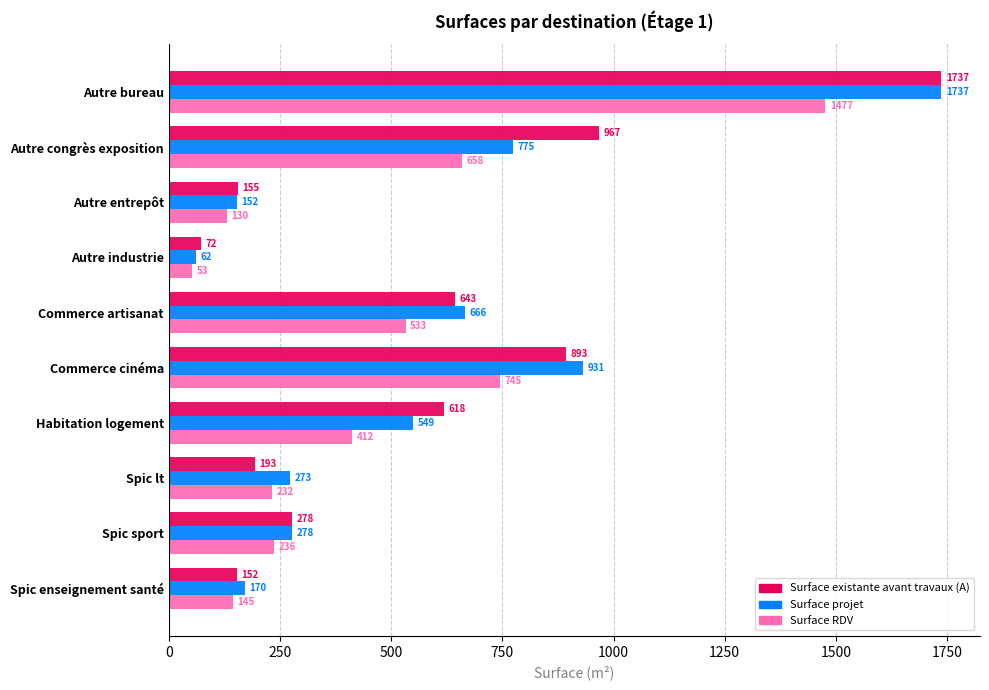

What is the sum of all Surface existante avant travaux (A) values?

5707.8